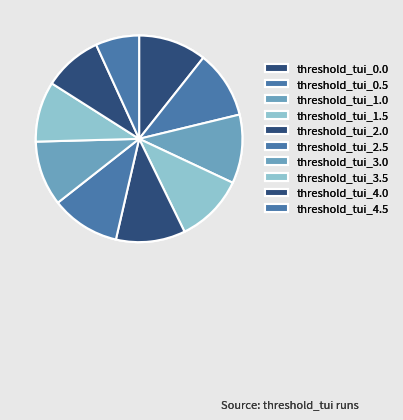

What percentage is the threshold_tui_2.0 slice, to the nearest percent?

11%